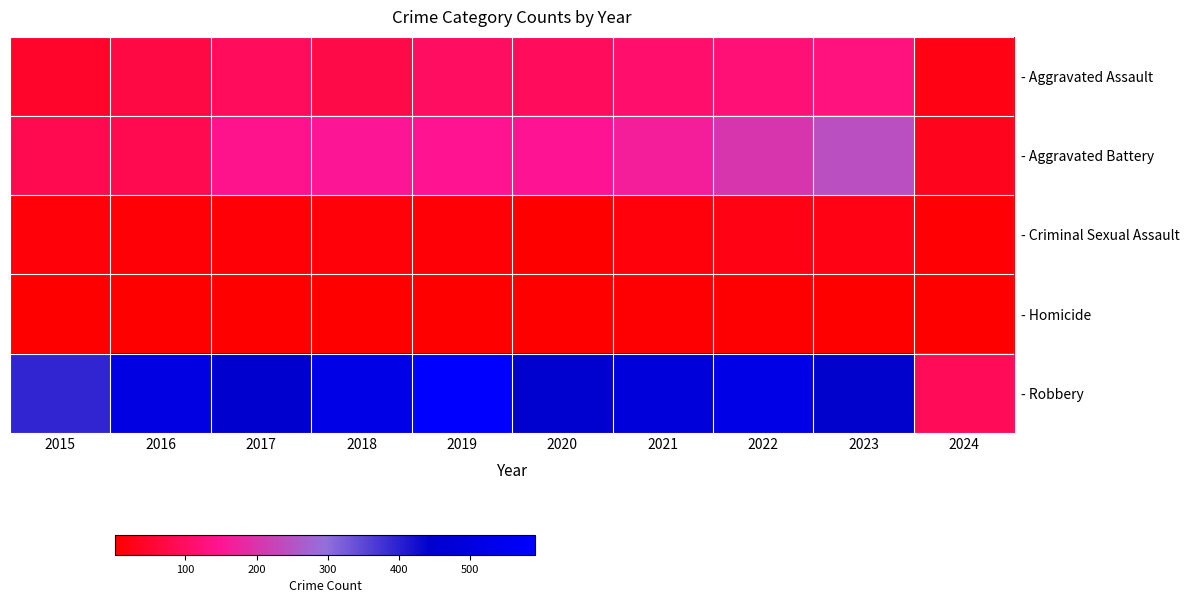

At which category is the sum across all series the highest?

2022